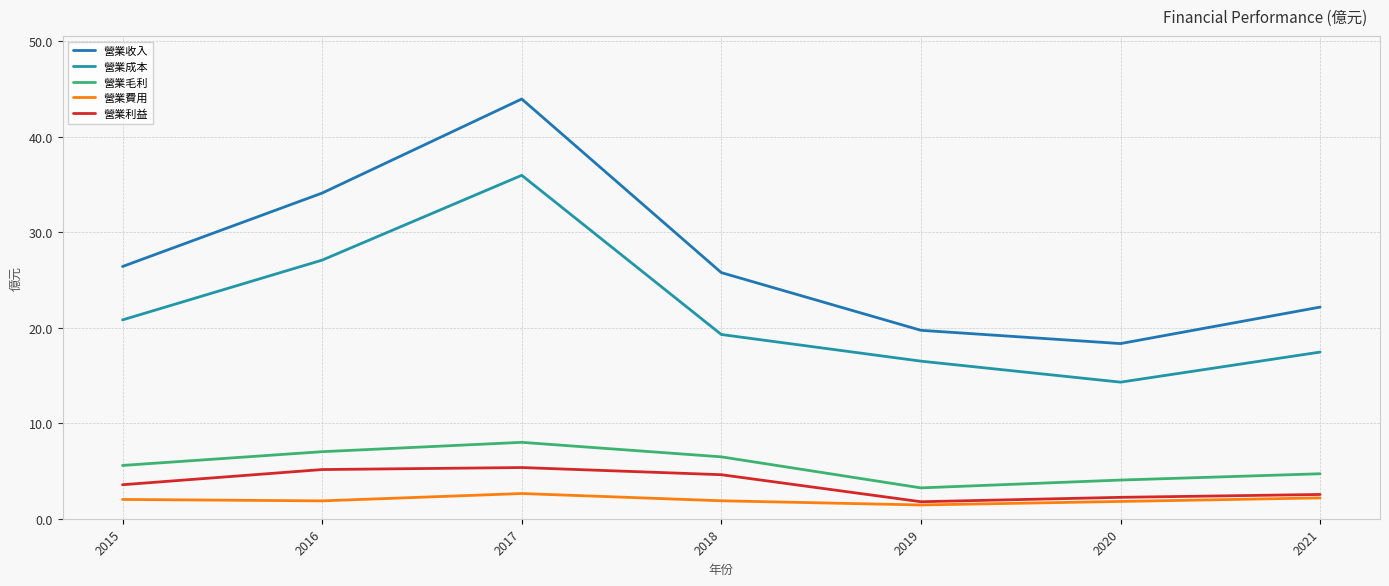

What are all the series names shown in the legend?

營業收入, 營業成本, 營業毛利, 營業費用, 營業利益